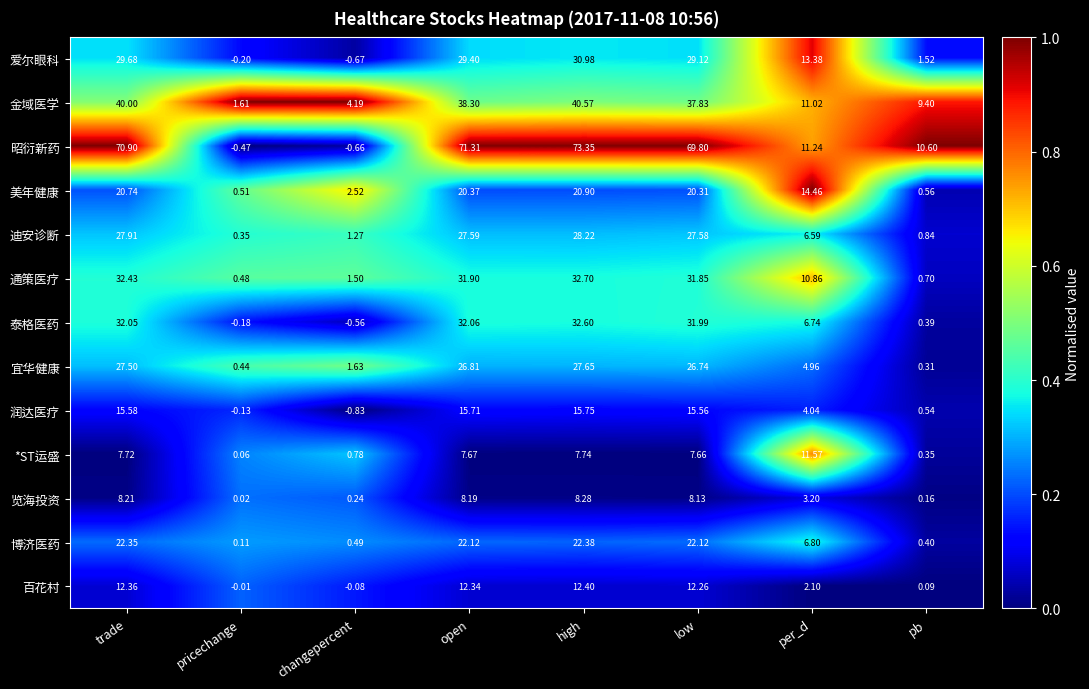

At which label does 润达医疗 reach its minimum?

changepercent